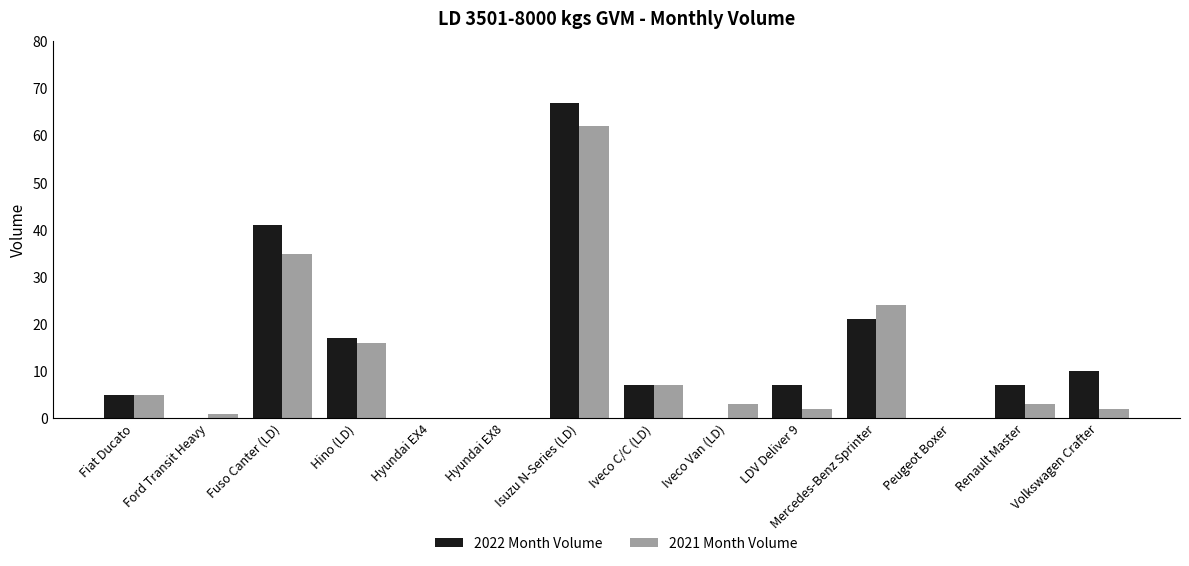

At which label does 2022 Month Volume first exceed 7?

Fuso Canter (LD)